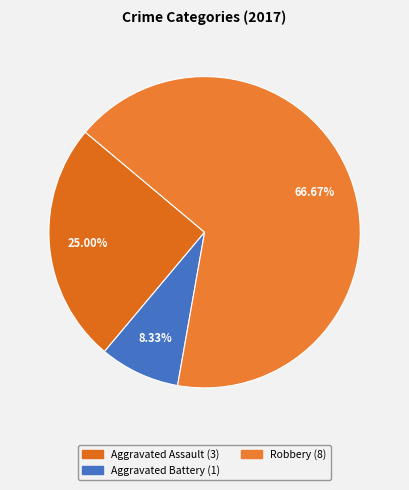

Is the sum of Aggravated Battery and Robbery greater than half?

Yes